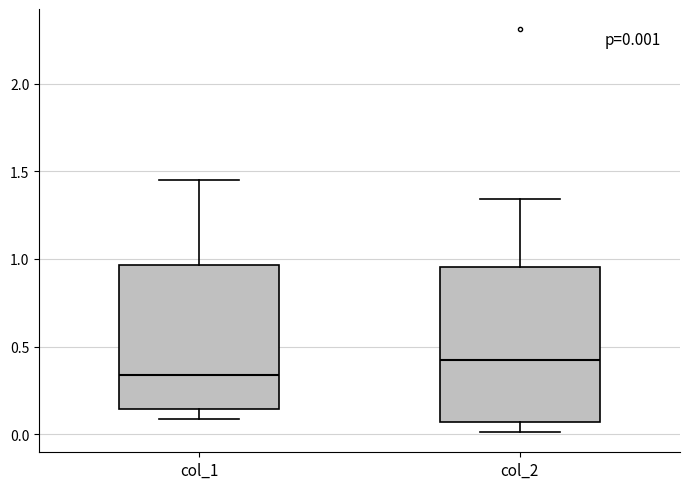

Which box's median line is the lowest?

col_1